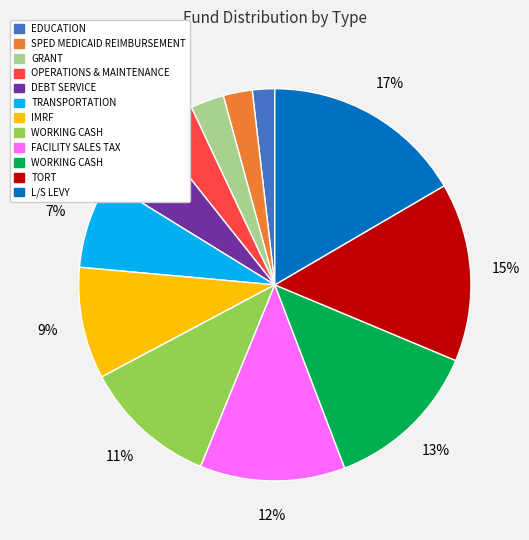

Does any single category account for the majority?

No